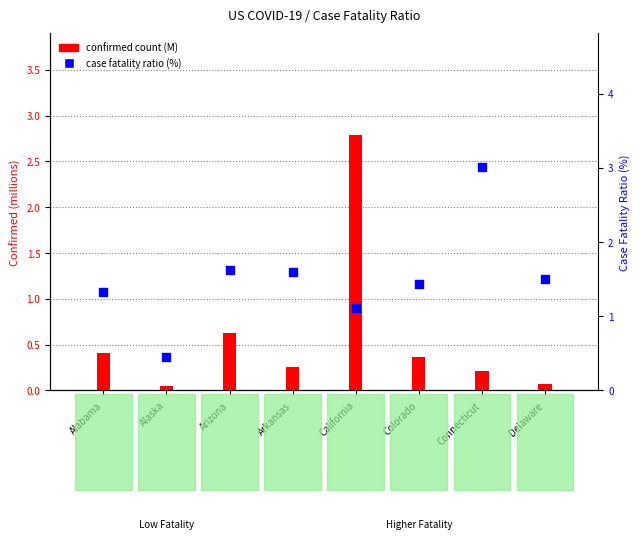

What is the total value across all series at Alaska?

0.5